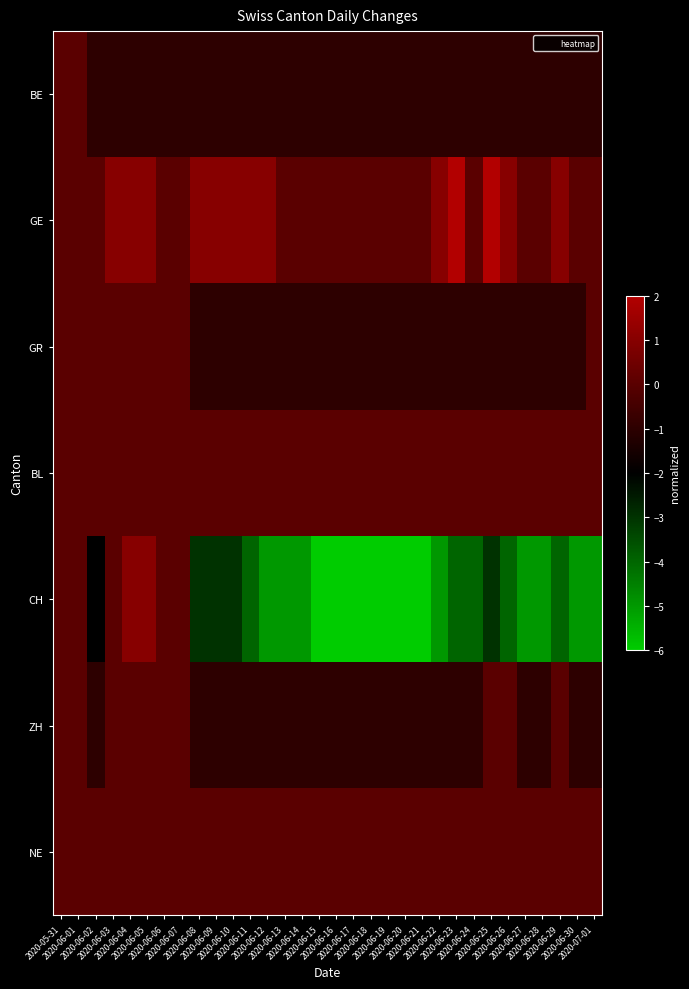

Reading left to right, extract all data points from this chart.

BE: 2020-05-31=0	2020-06-01=0	2020-06-02=-1	2020-06-03=-1	2020-06-04=-1	2020-06-05=-1	2020-06-06=-1	2020-06-07=-1	2020-06-08=-1	2020-06-09=-1	2020-06-10=-1	2020-06-11=-1	2020-06-12=-1	2020-06-13=-1	2020-06-14=-1	2020-06-15=-1	2020-06-16=-1	2020-06-17=-1	2020-06-18=-1	2020-06-19=-1	2020-06-20=-1	2020-06-21=-1	2020-06-22=-1	2020-06-23=-1	2020-06-24=-1	2020-06-25=-1	2020-06-26=-1	2020-06-27=-1	2020-06-28=-1	2020-06-29=-1	2020-06-30=-1	2020-07-01=-1
GE: 2020-05-31=0	2020-06-01=0	2020-06-02=0	2020-06-03=1	2020-06-04=1	2020-06-05=1	2020-06-06=0	2020-06-07=0	2020-06-08=1	2020-06-09=1	2020-06-10=1	2020-06-11=1	2020-06-12=1	2020-06-13=0	2020-06-14=0	2020-06-15=0	2020-06-16=0	2020-06-17=0	2020-06-18=0	2020-06-19=0	2020-06-20=0	2020-06-21=0	2020-06-22=1	2020-06-23=2	2020-06-24=0	2020-06-25=2	2020-06-26=1	2020-06-27=0	2020-06-28=0	2020-06-29=1	2020-06-30=0	2020-07-01=0
GR: 2020-05-31=0	2020-06-01=0	2020-06-02=0	2020-06-03=0	2020-06-04=0	2020-06-05=0	2020-06-06=0	2020-06-07=0	2020-06-08=-1	2020-06-09=-1	2020-06-10=-1	2020-06-11=-1	2020-06-12=-1	2020-06-13=-1	2020-06-14=-1	2020-06-15=-1	2020-06-16=-1	2020-06-17=-1	2020-06-18=-1	2020-06-19=-1	2020-06-20=-1	2020-06-21=-1	2020-06-22=-1	2020-06-23=-1	2020-06-24=-1	2020-06-25=-1	2020-06-26=-1	2020-06-27=-1	2020-06-28=-1	2020-06-29=-1	2020-06-30=-1	2020-07-01=0
BL: 2020-05-31=0	2020-06-01=0	2020-06-02=0	2020-06-03=0	2020-06-04=0	2020-06-05=0	2020-06-06=0	2020-06-07=0	2020-06-08=0	2020-06-09=0	2020-06-10=0	2020-06-11=0	2020-06-12=0	2020-06-13=0	2020-06-14=0	2020-06-15=0	2020-06-16=0	2020-06-17=0	2020-06-18=0	2020-06-19=0	2020-06-20=0	2020-06-21=0	2020-06-22=0	2020-06-23=0	2020-06-24=0	2020-06-25=0	2020-06-26=0	2020-06-27=0	2020-06-28=0	2020-06-29=0	2020-06-30=0	2020-07-01=0
CH: 2020-05-31=0	2020-06-01=0	2020-06-02=-2	2020-06-03=0	2020-06-04=1	2020-06-05=1	2020-06-06=0	2020-06-07=0	2020-06-08=-3	2020-06-09=-3	2020-06-10=-3	2020-06-11=-4	2020-06-12=-5	2020-06-13=-5	2020-06-14=-5	2020-06-15=-6	2020-06-16=-6	2020-06-17=-6	2020-06-18=-6	2020-06-19=-6	2020-06-20=-6	2020-06-21=-6	2020-06-22=-5	2020-06-23=-4	2020-06-24=-4	2020-06-25=-3	2020-06-26=-4	2020-06-27=-5	2020-06-28=-5	2020-06-29=-4	2020-06-30=-5	2020-07-01=-5
ZH: 2020-05-31=0	2020-06-01=0	2020-06-02=-1	2020-06-03=0	2020-06-04=0	2020-06-05=0	2020-06-06=0	2020-06-07=0	2020-06-08=-1	2020-06-09=-1	2020-06-10=-1	2020-06-11=-1	2020-06-12=-1	2020-06-13=-1	2020-06-14=-1	2020-06-15=-1	2020-06-16=-1	2020-06-17=-1	2020-06-18=-1	2020-06-19=-1	2020-06-20=-1	2020-06-21=-1	2020-06-22=-1	2020-06-23=-1	2020-06-24=-1	2020-06-25=0	2020-06-26=0	2020-06-27=-1	2020-06-28=-1	2020-06-29=0	2020-06-30=-1	2020-07-01=-1
NE: 2020-05-31=0	2020-06-01=0	2020-06-02=0	2020-06-03=0	2020-06-04=0	2020-06-05=0	2020-06-06=0	2020-06-07=0	2020-06-08=0	2020-06-09=0	2020-06-10=0	2020-06-11=0	2020-06-12=0	2020-06-13=0	2020-06-14=0	2020-06-15=0	2020-06-16=0	2020-06-17=0	2020-06-18=0	2020-06-19=0	2020-06-20=0	2020-06-21=0	2020-06-22=0	2020-06-23=0	2020-06-24=0	2020-06-25=0	2020-06-26=0	2020-06-27=0	2020-06-28=0	2020-06-29=0	2020-06-30=0	2020-07-01=0